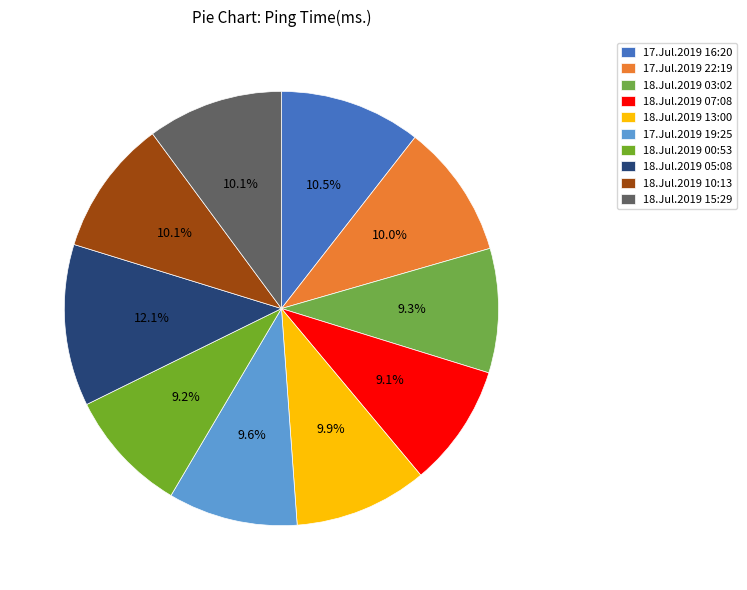

Does any single category account for the majority?

No